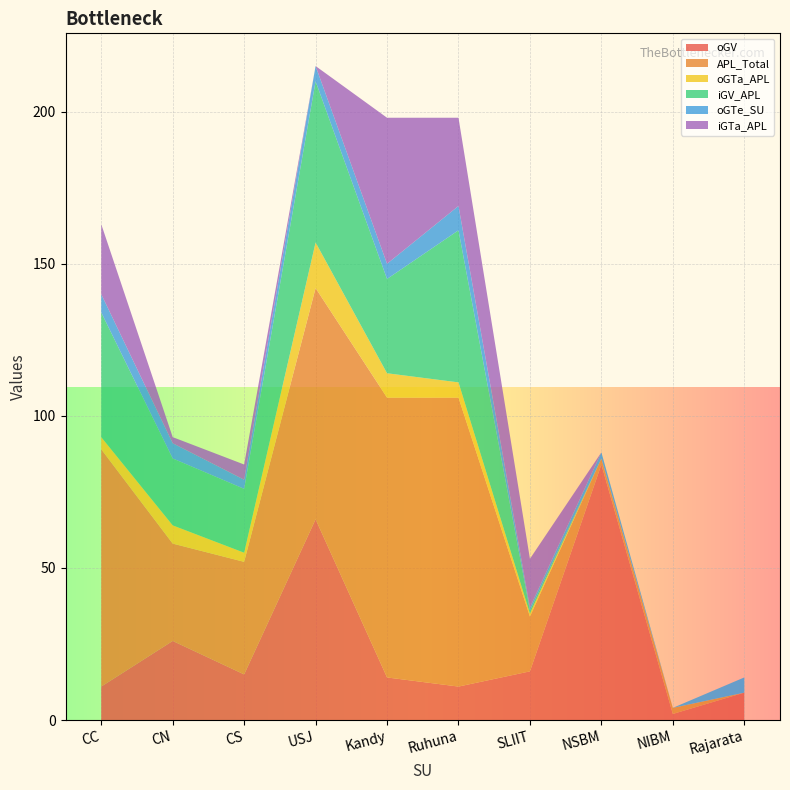

Reading right to left, what are all the values shown in this chart?

oGV: Rajarata=9	NIBM=2	NSBM=84	SLIIT=16	Ruhuna=11	Kandy=14	USJ=66	CS=15	CN=26	CC=11
APL_Total: Rajarata=0	NIBM=2	NSBM=2	SLIIT=18	Ruhuna=95	Kandy=92	USJ=76	CS=37	CN=32	CC=78
oGTa_APL: Rajarata=0	NIBM=0	NSBM=0	SLIIT=1	Ruhuna=5	Kandy=8	USJ=15	CS=3	CN=6	CC=4
iGV_APL: Rajarata=0	NIBM=0	NSBM=0	SLIIT=1	Ruhuna=50	Kandy=31	USJ=53	CS=21	CN=22	CC=41
oGTe_SU: Rajarata=5	NIBM=0	NSBM=2	SLIIT=1	Ruhuna=8	Kandy=5	USJ=5	CS=3	CN=5	CC=6
iGTa_APL: Rajarata=0	NIBM=0	NSBM=0	SLIIT=16	Ruhuna=29	Kandy=48	USJ=0	CS=5	CN=2	CC=23